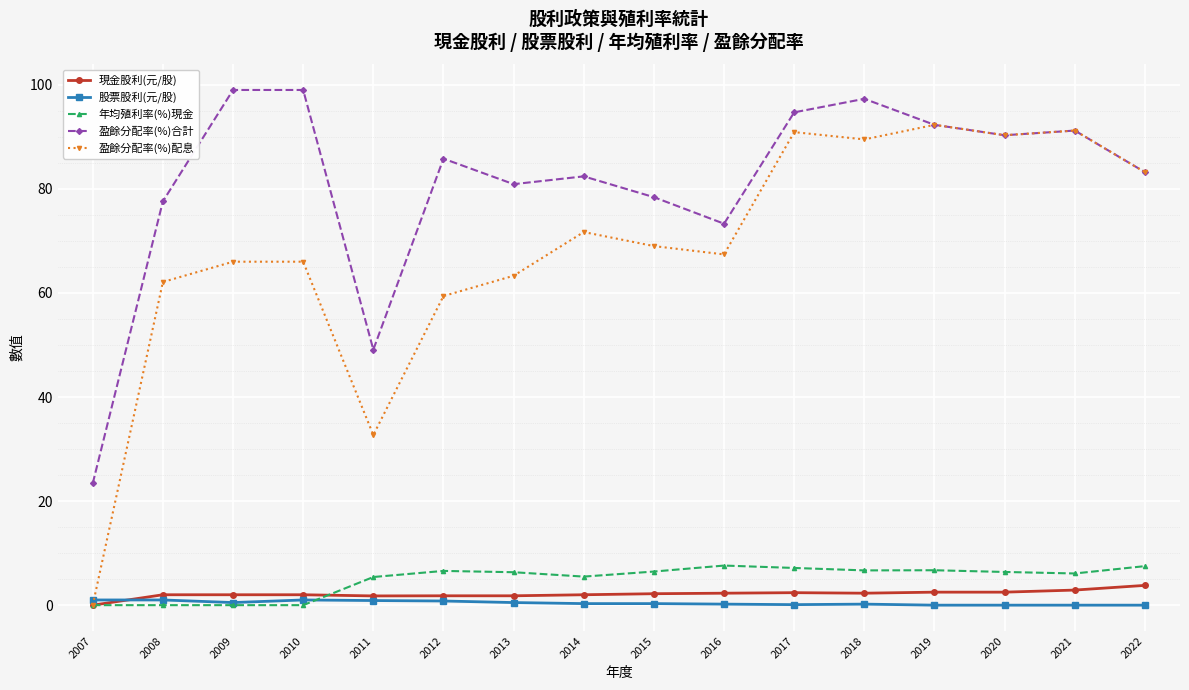

Is it true that 盈餘分配率(%)配息 equals 59.4 at 2012?

True